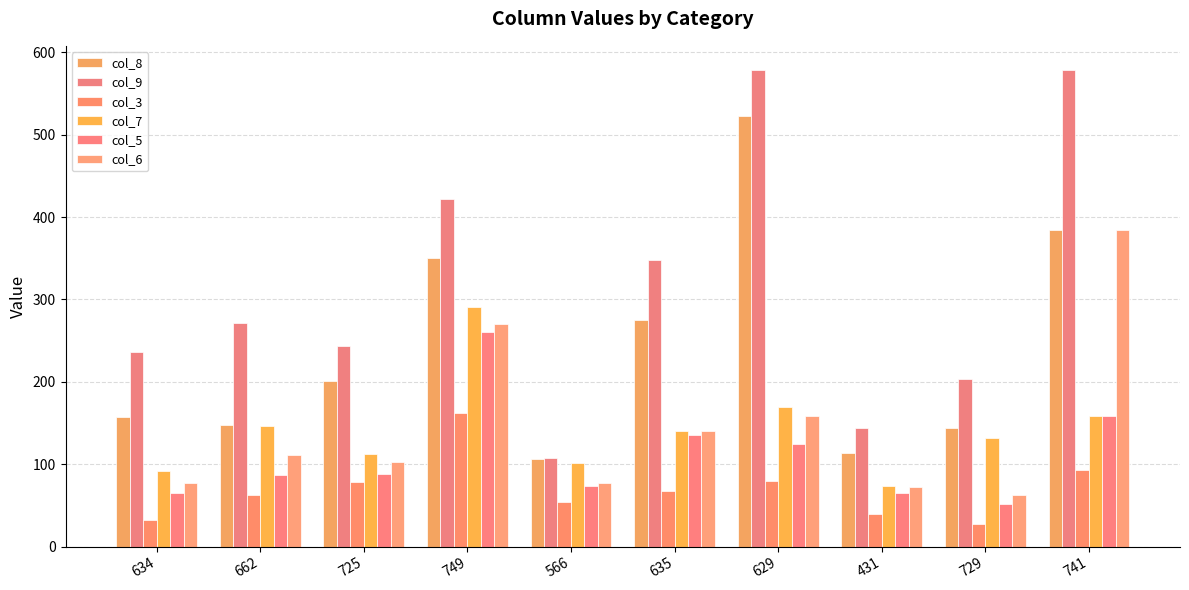

The value of col_6 at 431 is 125. True or false?

False